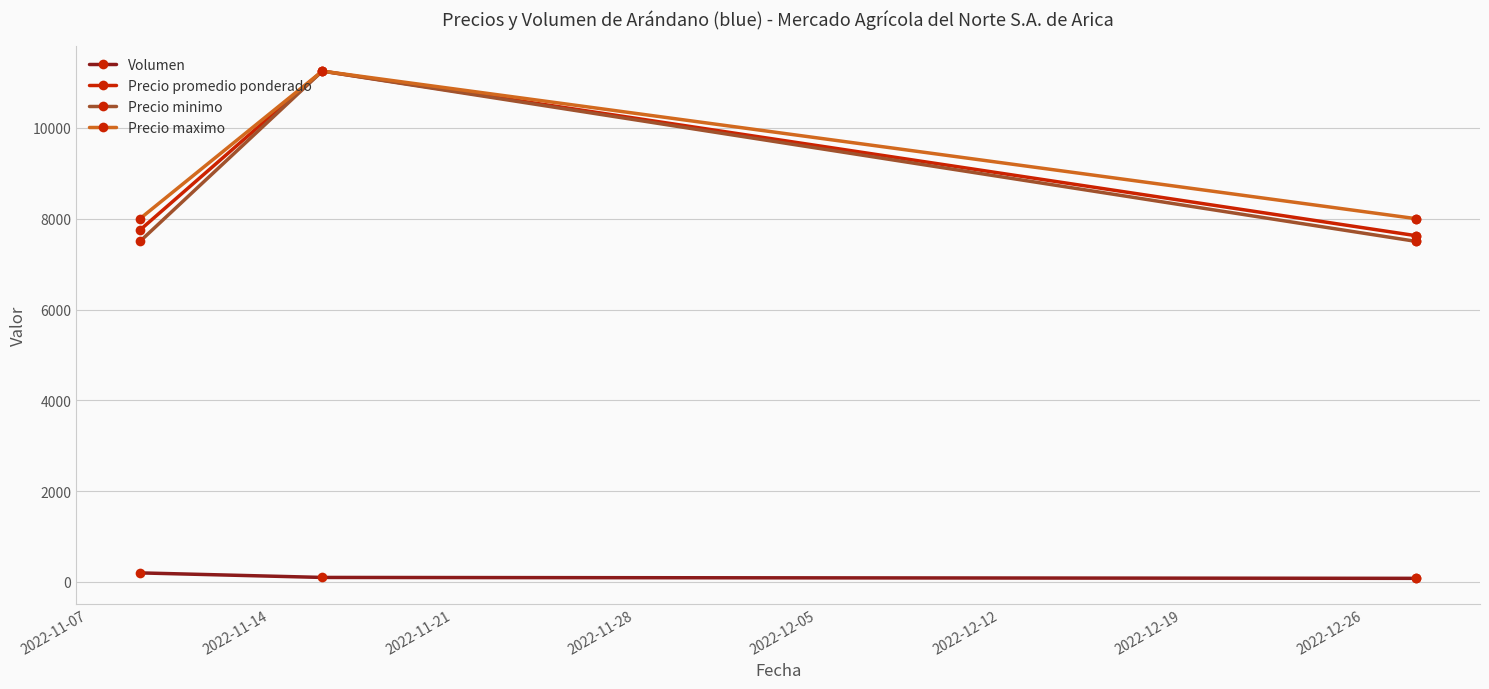

What is the minimum value for Volumen?

80